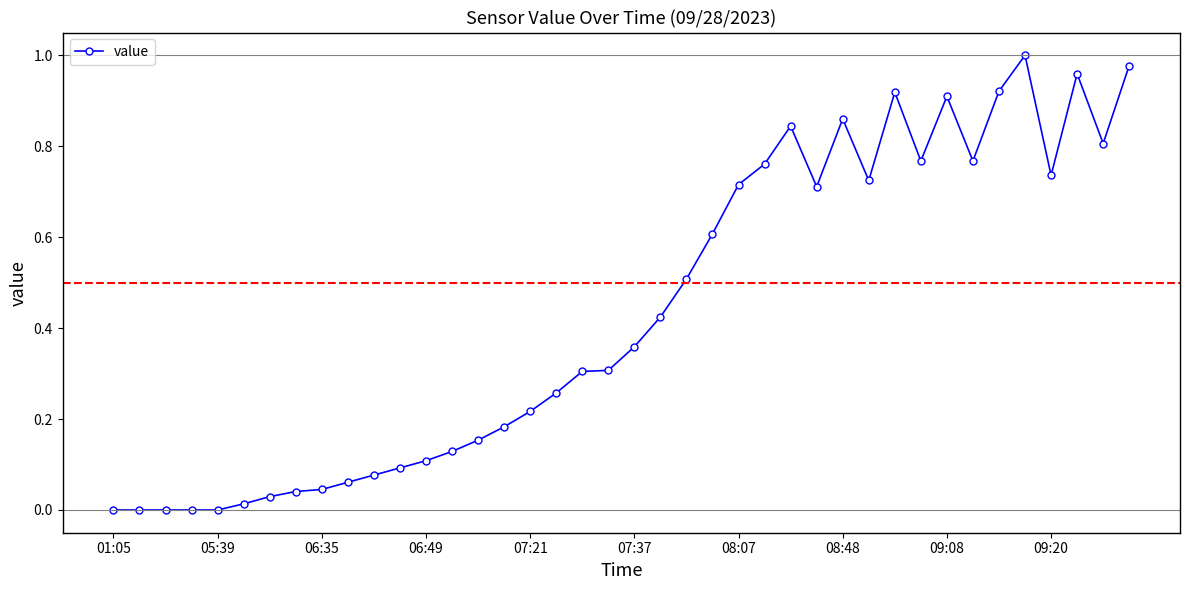

True or false: there are more than 1 points higher than both neighbors.

True